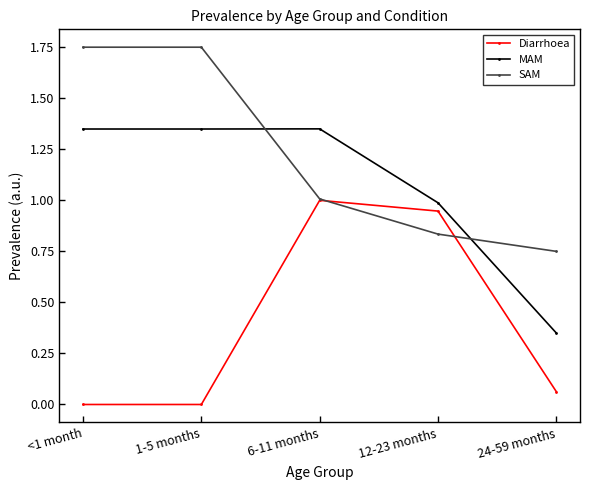

What are all the series names shown in the legend?

Diarrhoea, MAM, SAM